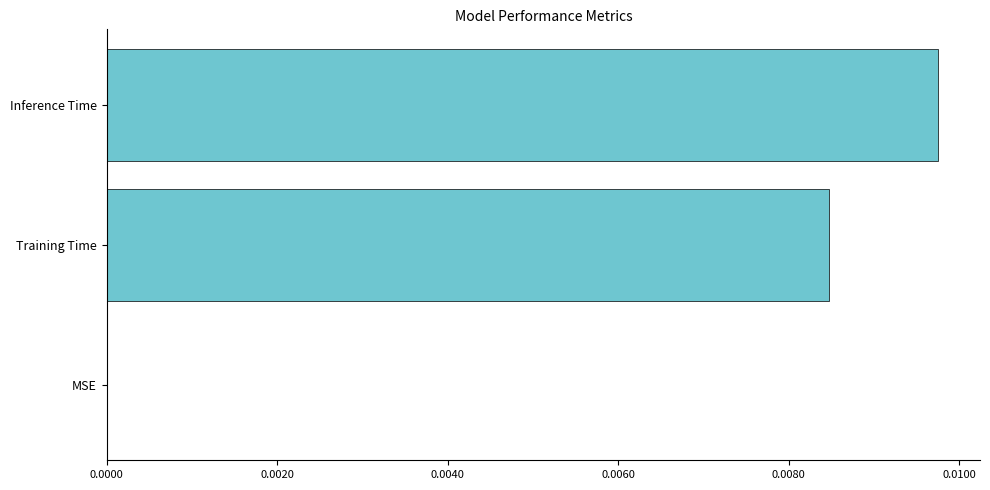

How many values exceed 0?

2